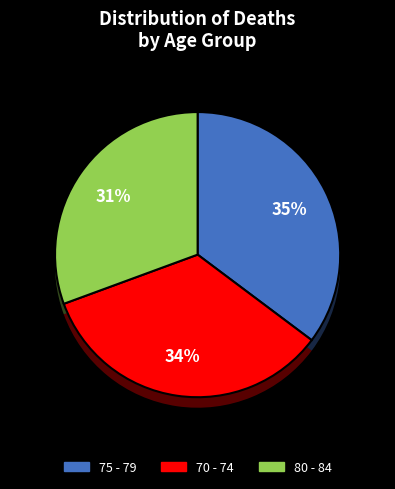

To the nearest percent, what is the combined percentage of 75 - 79 and 80 - 84?

66%